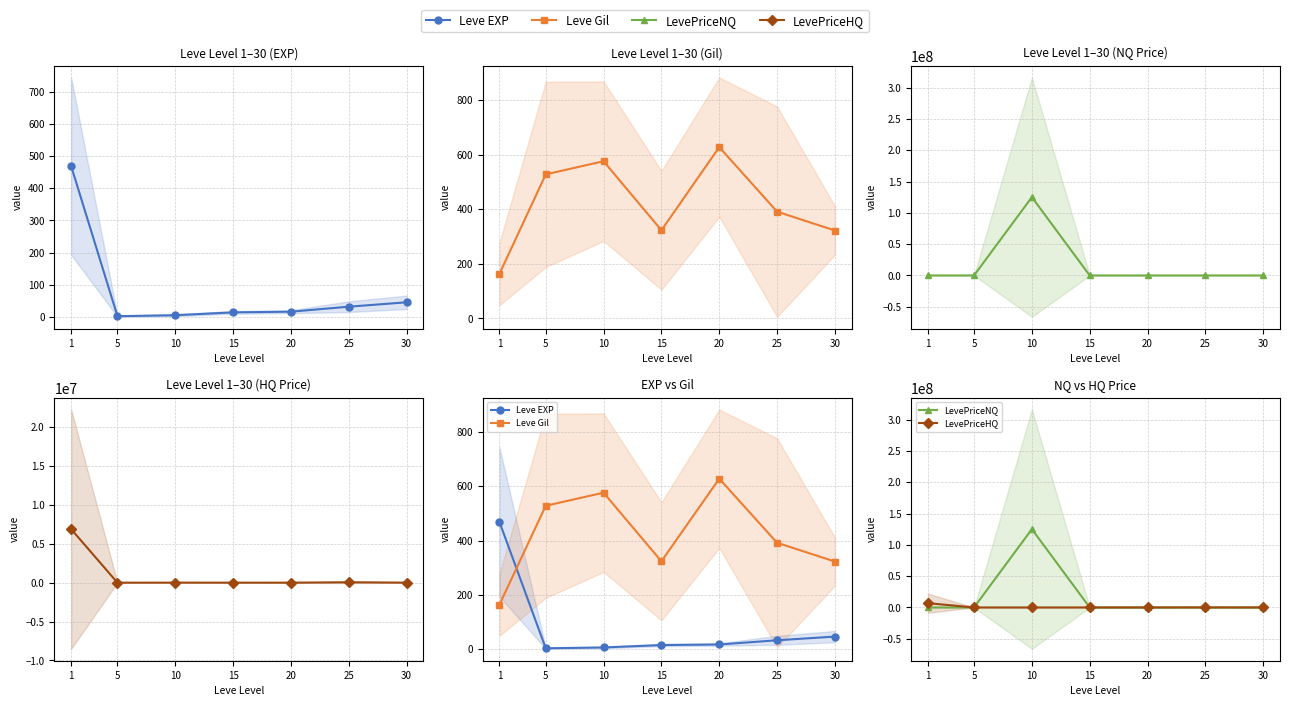

What is the highest value of the LevePriceHQ series?

6885483.4